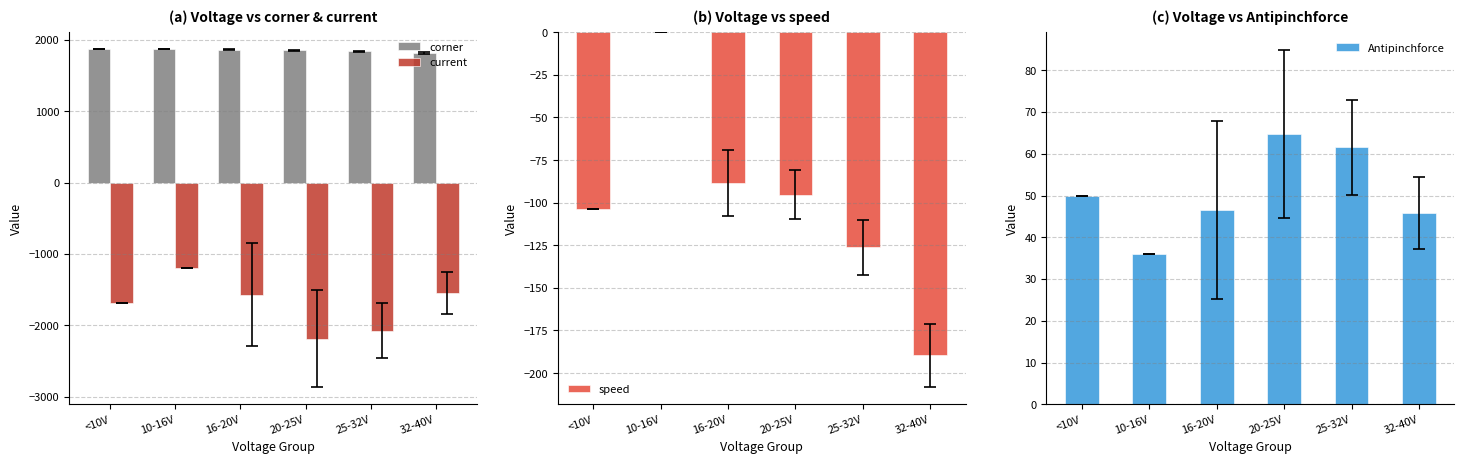

Is it true that Antipinchforce equals 57.0 at 10-16V?

False